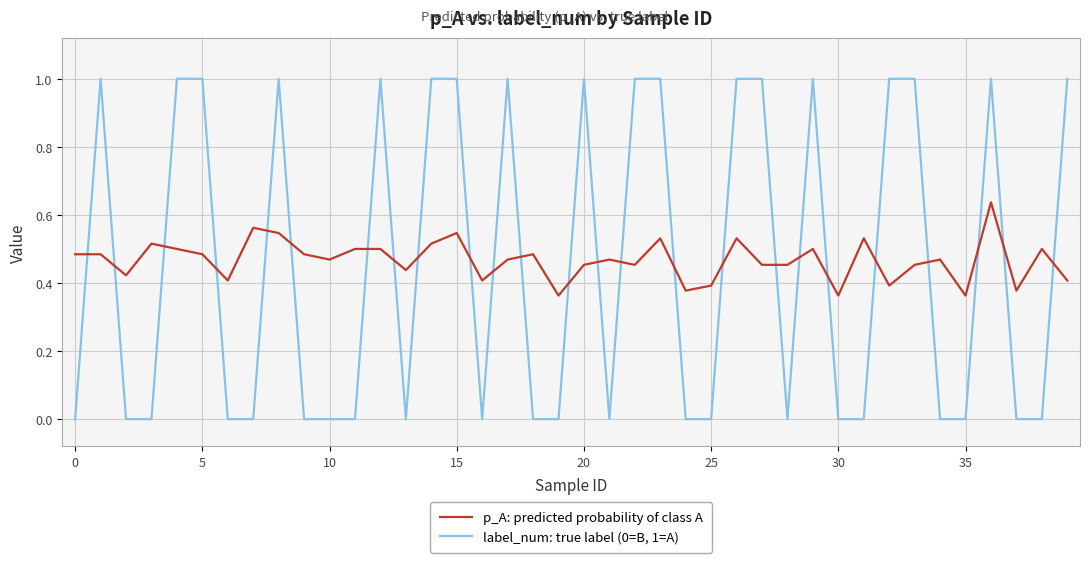

What is the difference between the second highest and minimum values in the p_A: predicted probability of class A series?

0.2